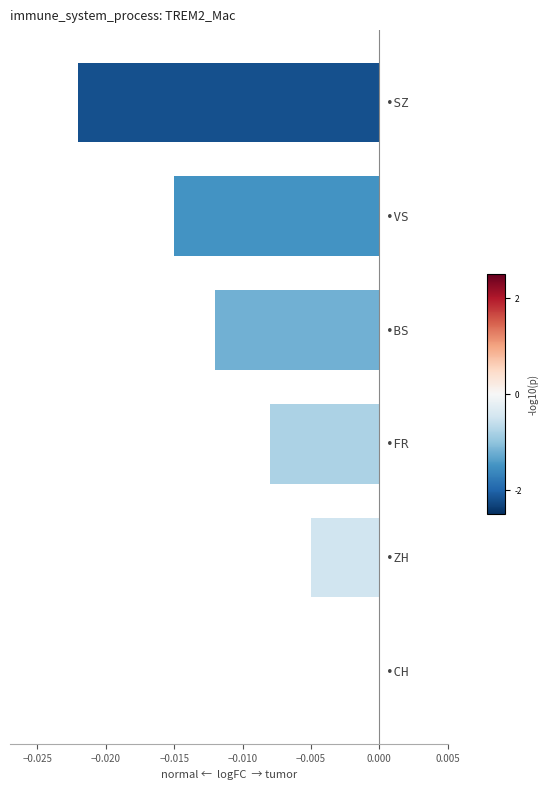

How many data points does each series have?

6